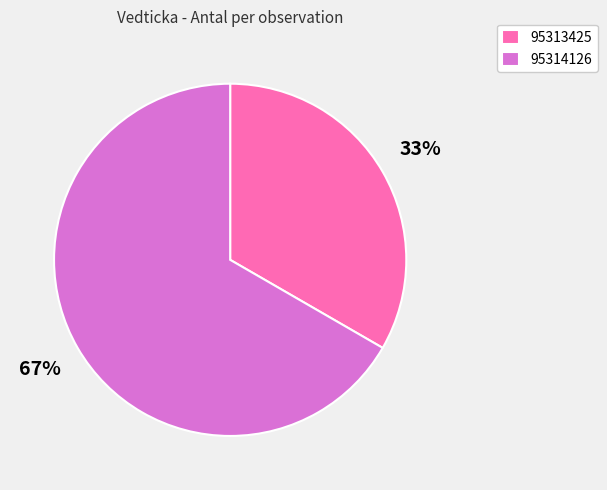

The 95314126 slice represents 67% of the pie. True or false?

True